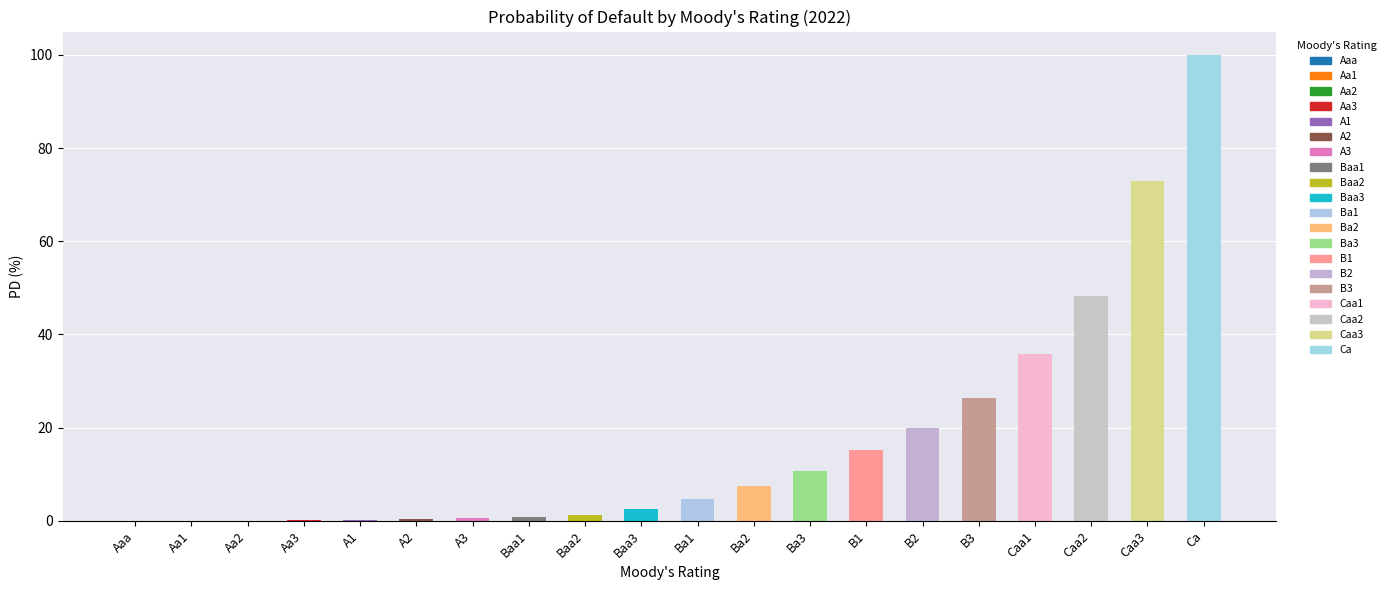

How many bars are there in total?

20